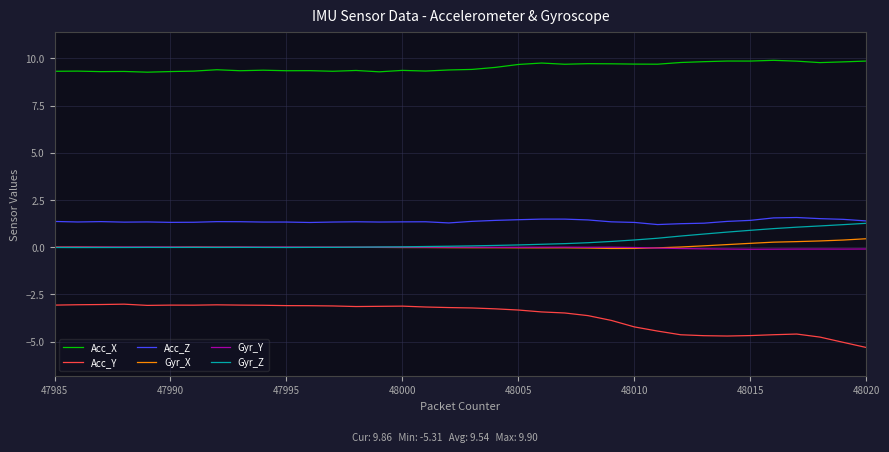

True or false: Acc_X and Acc_Y intersect in this chart.

False